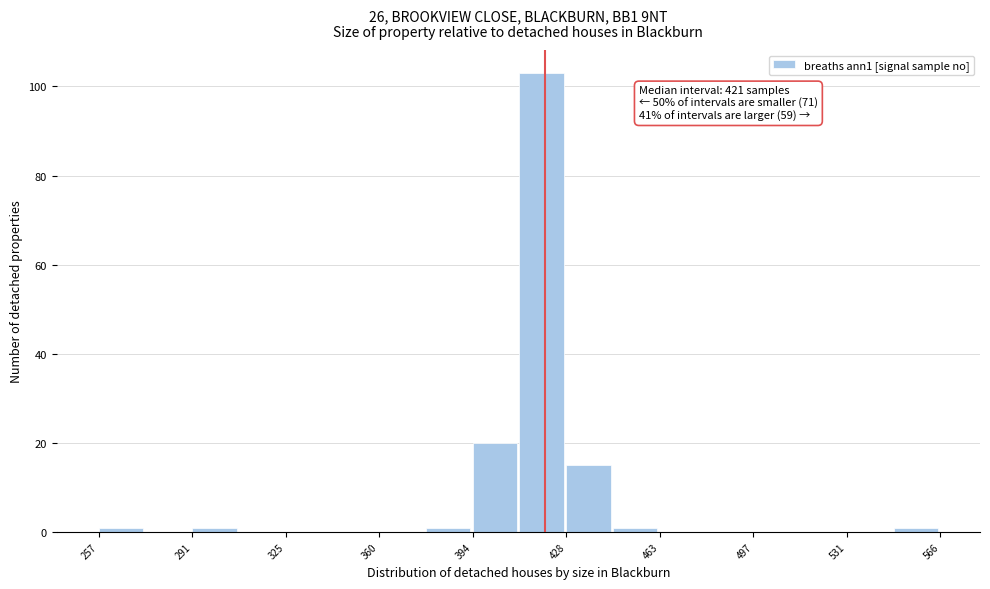

Around what value on the x-axis is the tallest bar? Give the approximate position of its centre, as read against the axis.

420